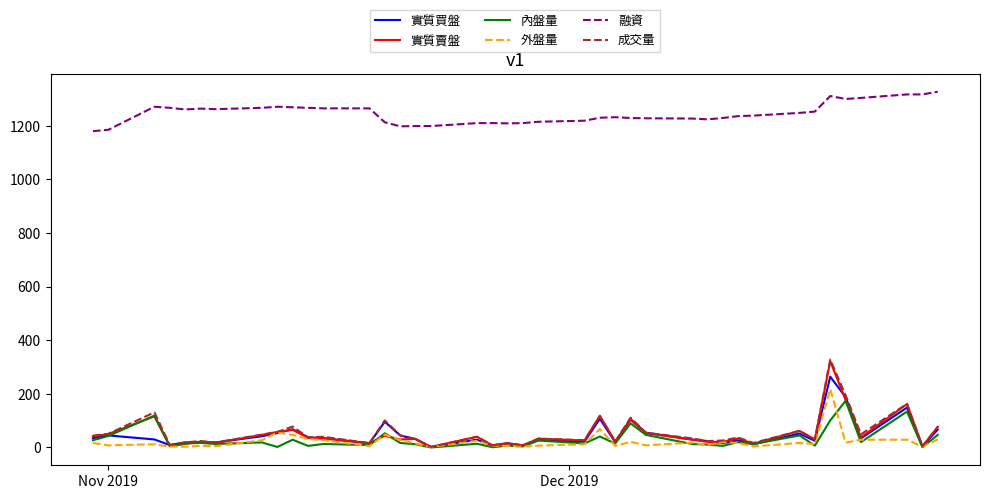

True or false: 實質賣盤 and 融資 intersect in this chart.

False